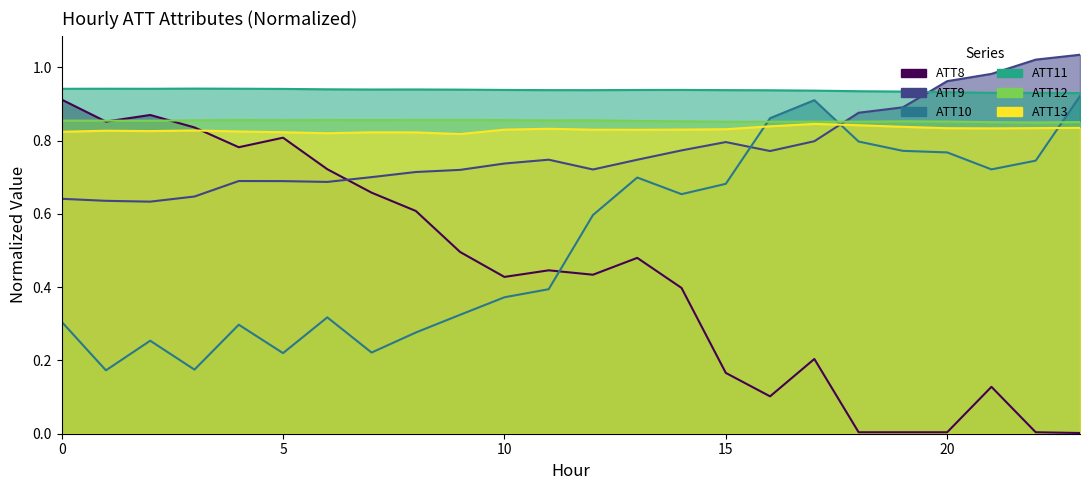

How many interior local peaks does the ATT9 series have?

3